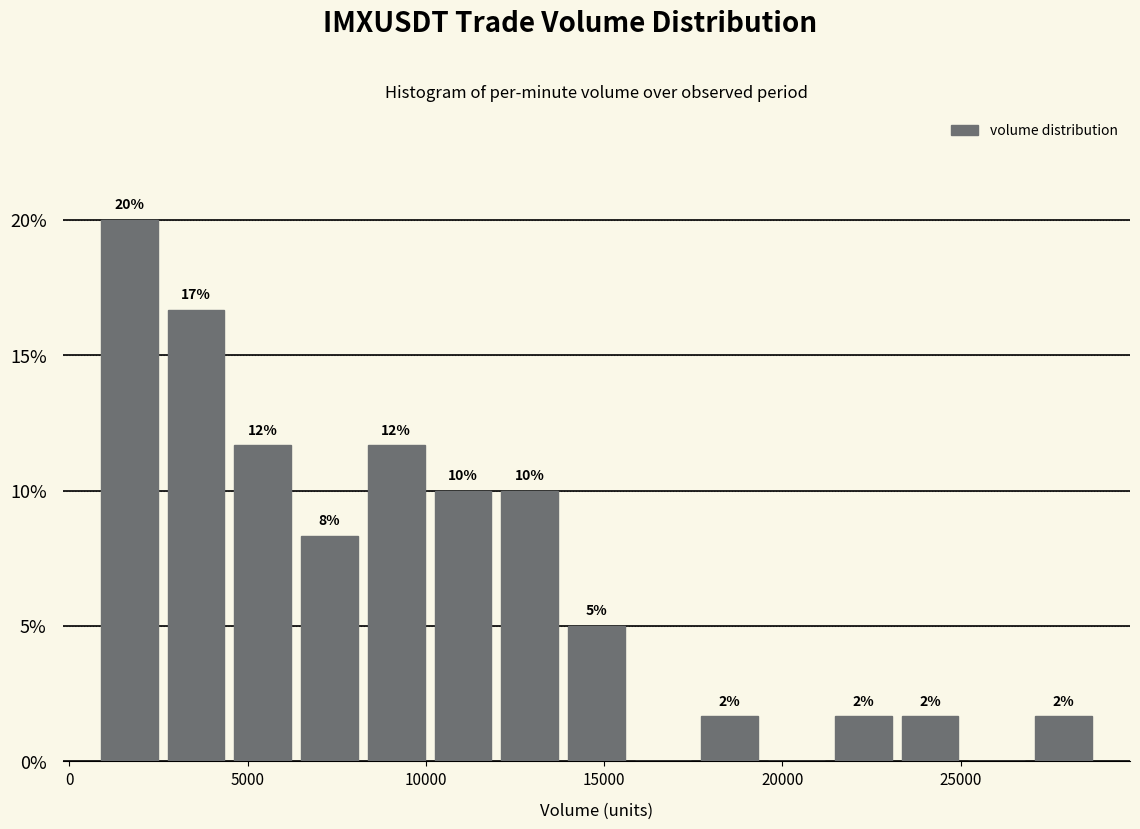

Around what value on the x-axis is the tallest bar? Give the approximate position of its centre, as read against the axis.

1500